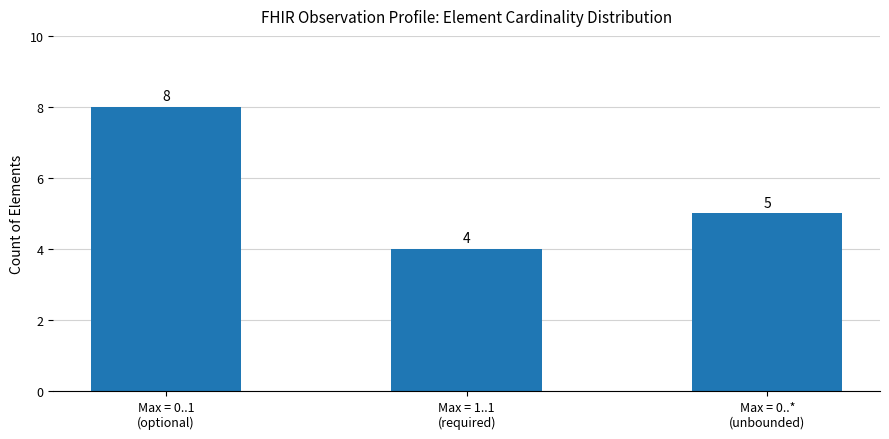

Which category has the highest value across all series?

Max = 0..1
(optional)